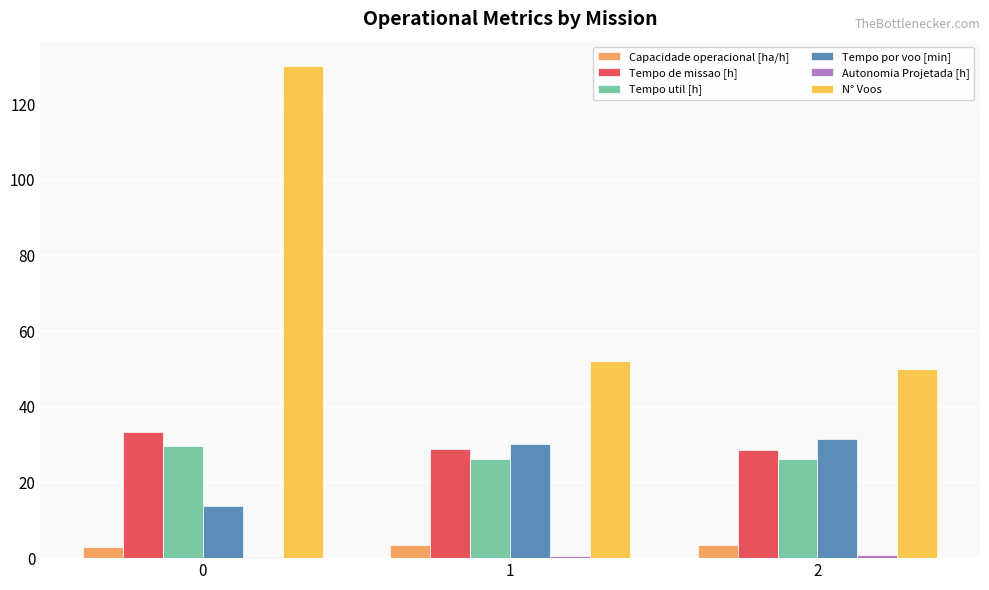

What value does the Tempo por voo [min] series have at 1?

30.3